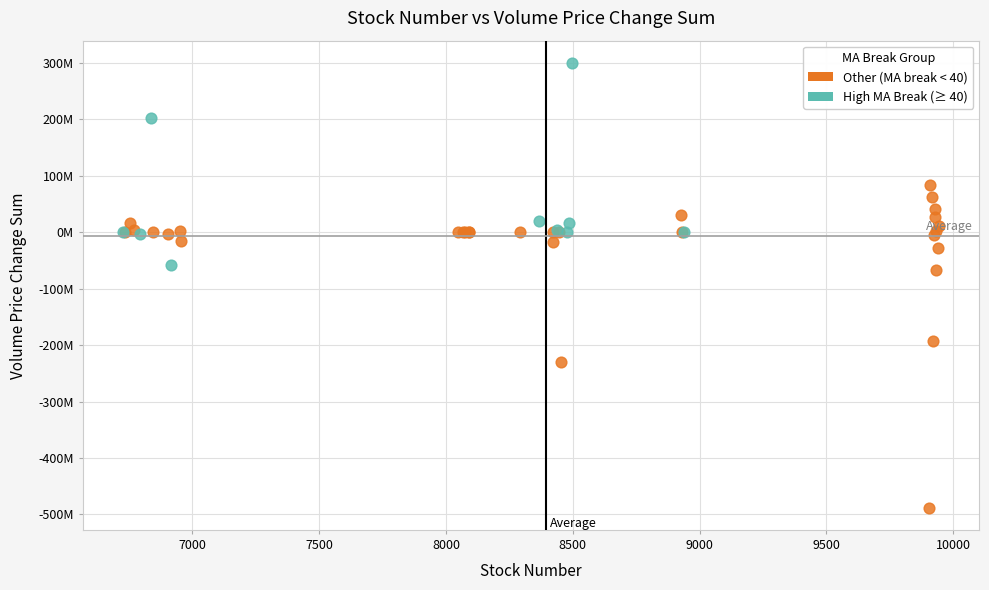

Which series has the widest spread of Y values?

Other (MA break < 40)